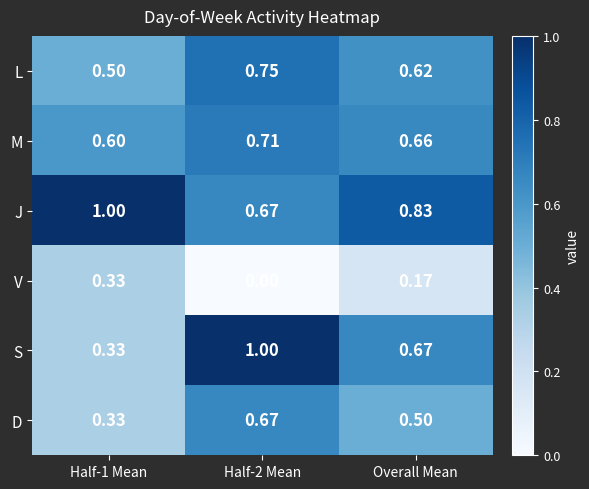

Is the value of D at Half-1 Mean greater than the value of L at Half-2 Mean?

No